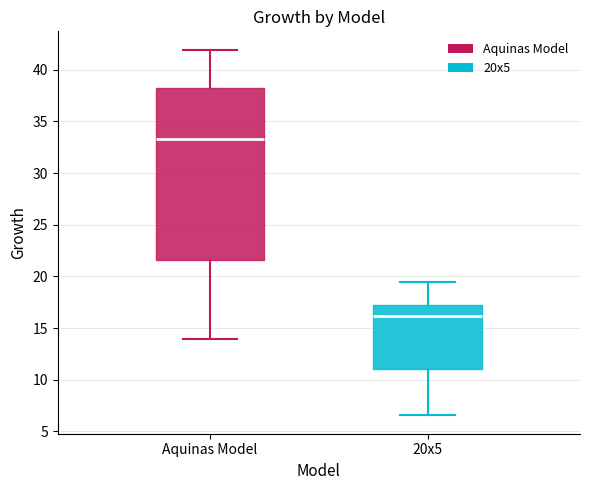

Where does the median line of the box for 20x5 sit on the y-axis? The values are not printed on the chart, so give them approximately, as read against the axis.

16.0